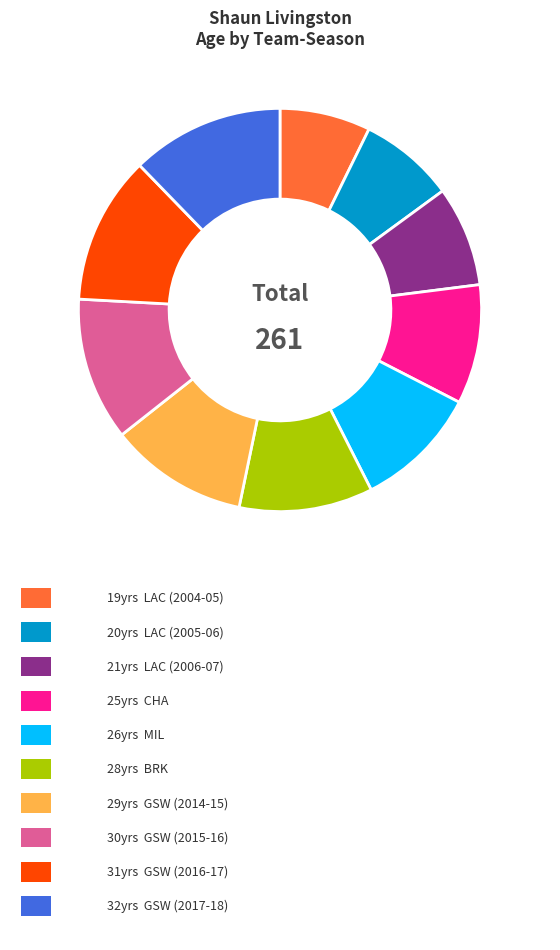

Is there any slice that represents more than half of the pie?

No